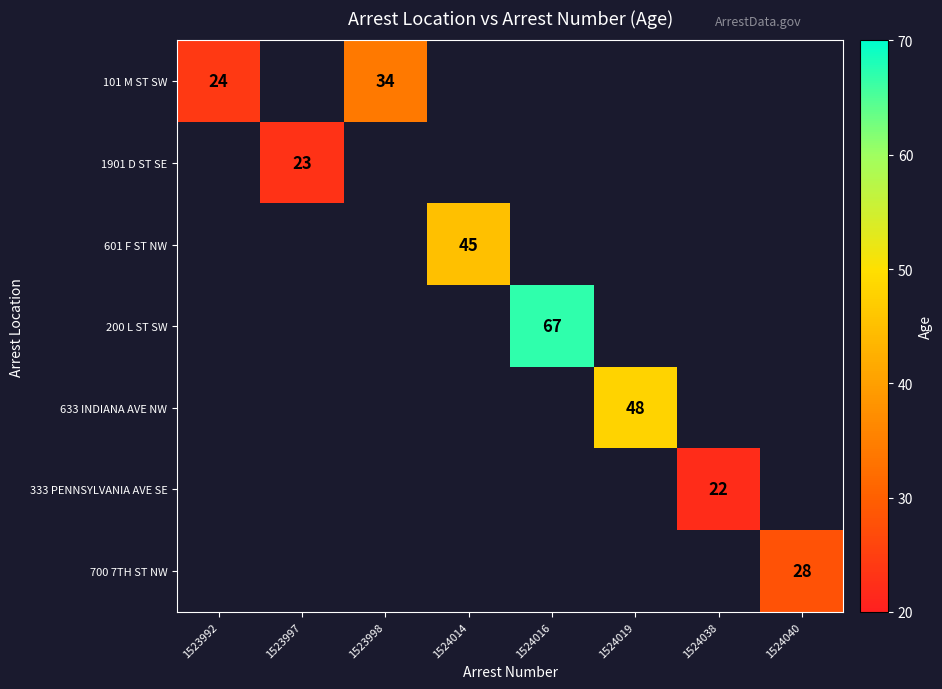

True or false: 700 7TH ST NW has a value of 8 at 1524040.

False